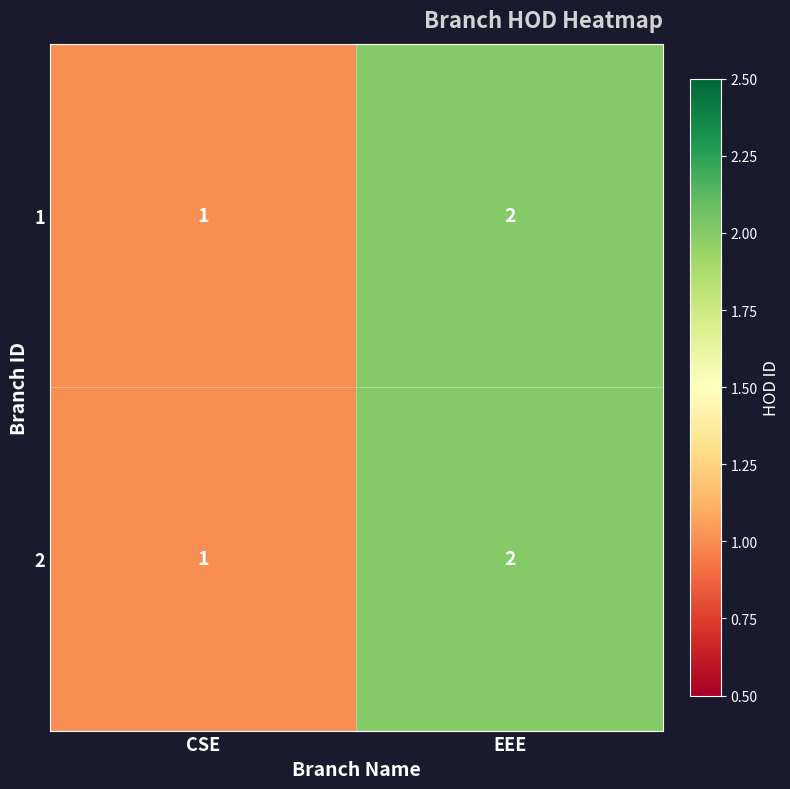

Is it true that 2 equals 0 at CSE?

False